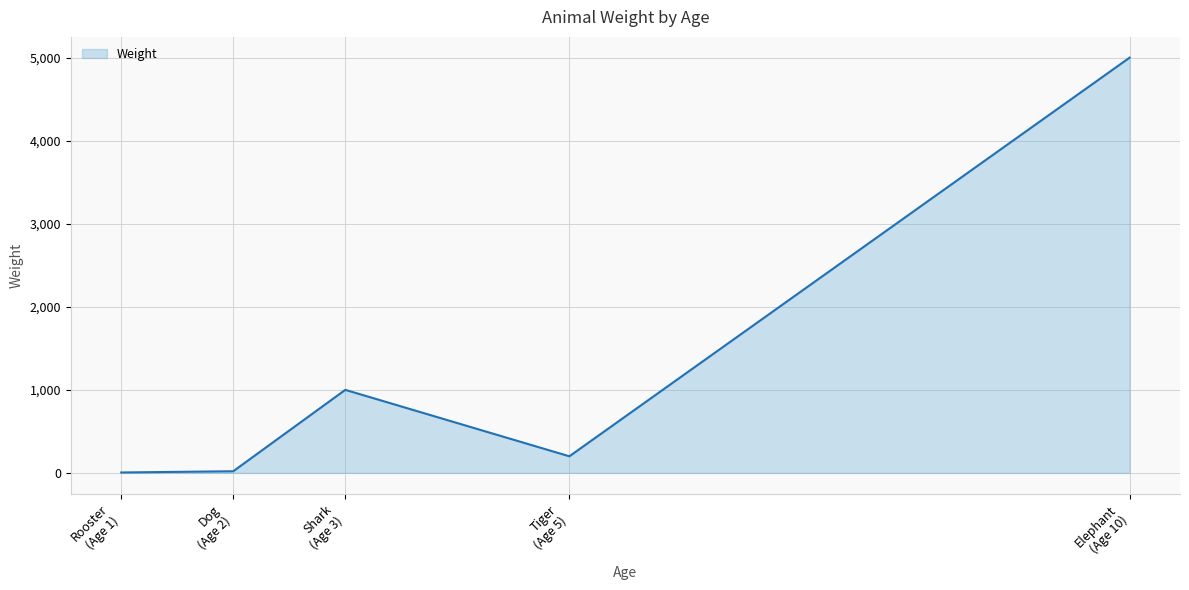

True or false: there are more than 0 points higher than both neighbors.

True